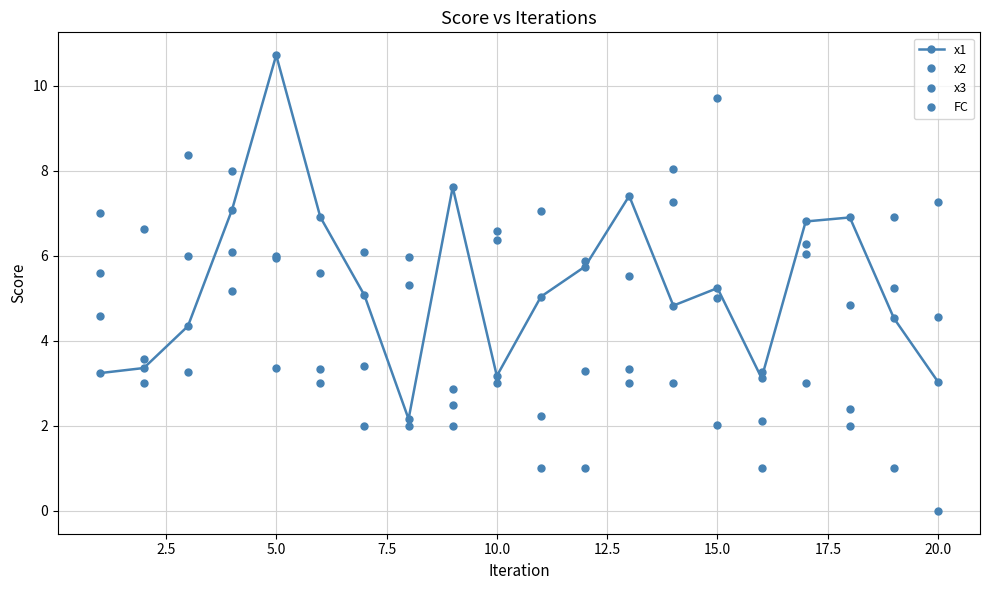

Which series has the largest total across all categories?

x1